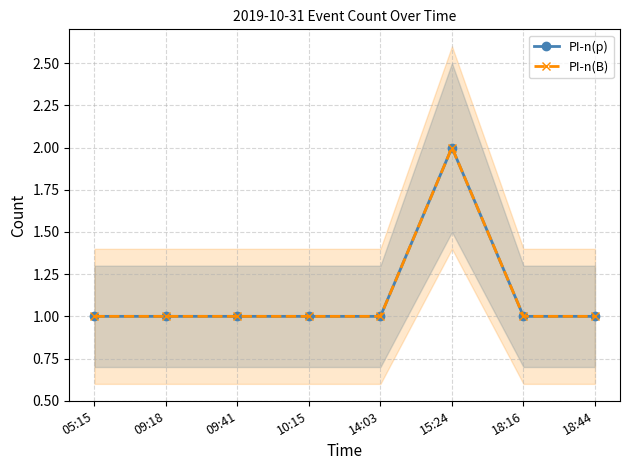

Count the PI-n(p) values in the range 1 to 2.

8